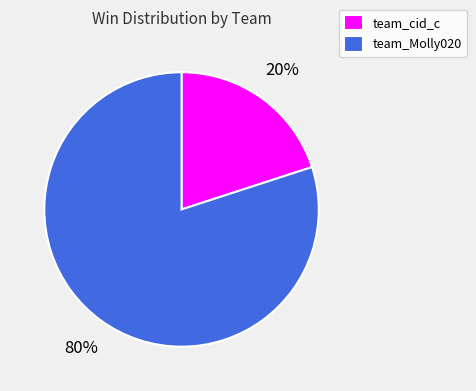

What percentage is the team_cid_c slice, to the nearest percent?

20%